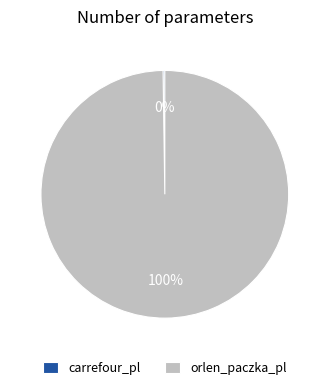

To the nearest percent, what is the average slice percentage?

50%